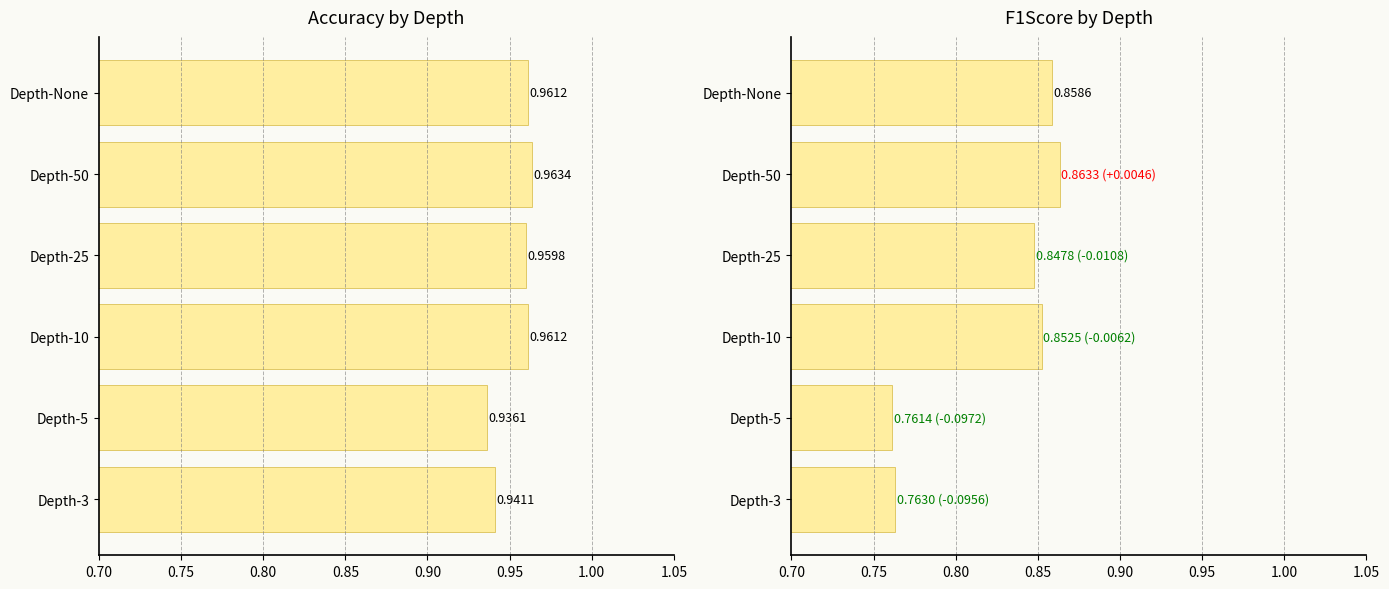

Is it true that F1Score equals 0.8 at Depth-3?

True